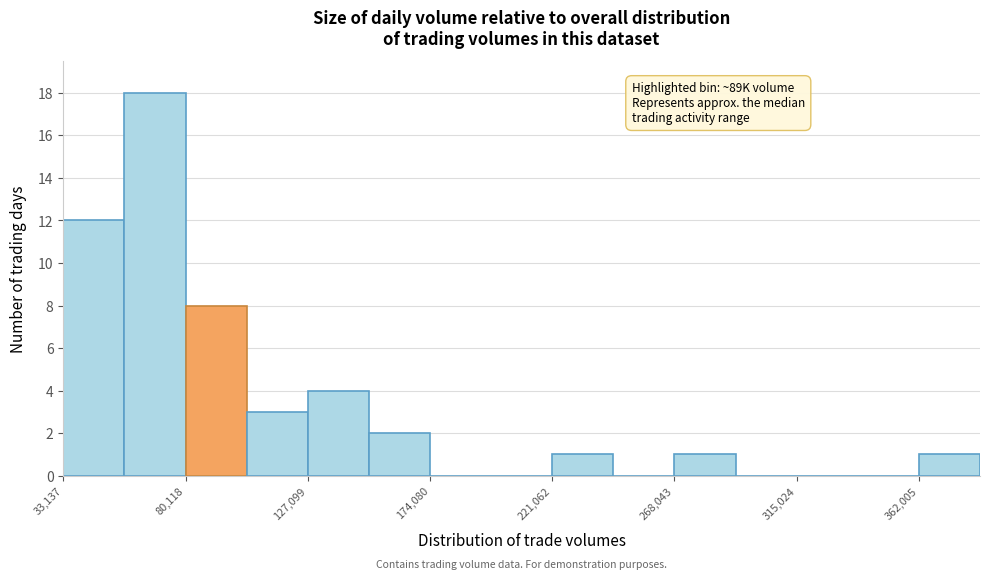

Which range on the x-axis has the tallest bar?

55000 to 80000